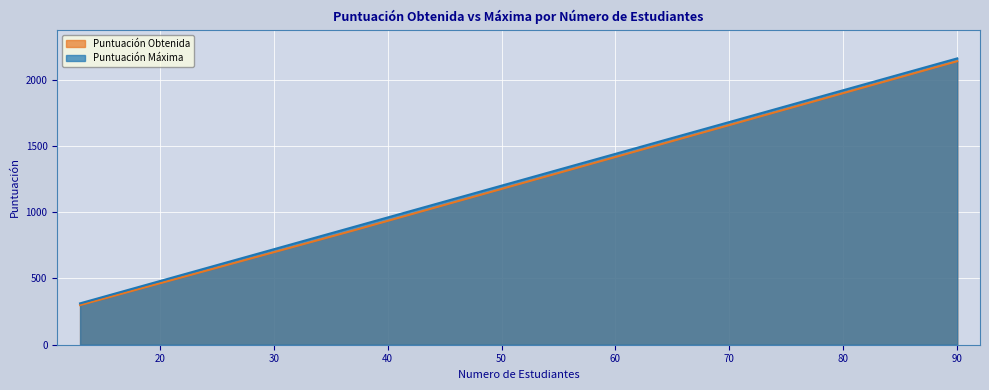

How many data points in Puntuación Máxima are above 312?

2